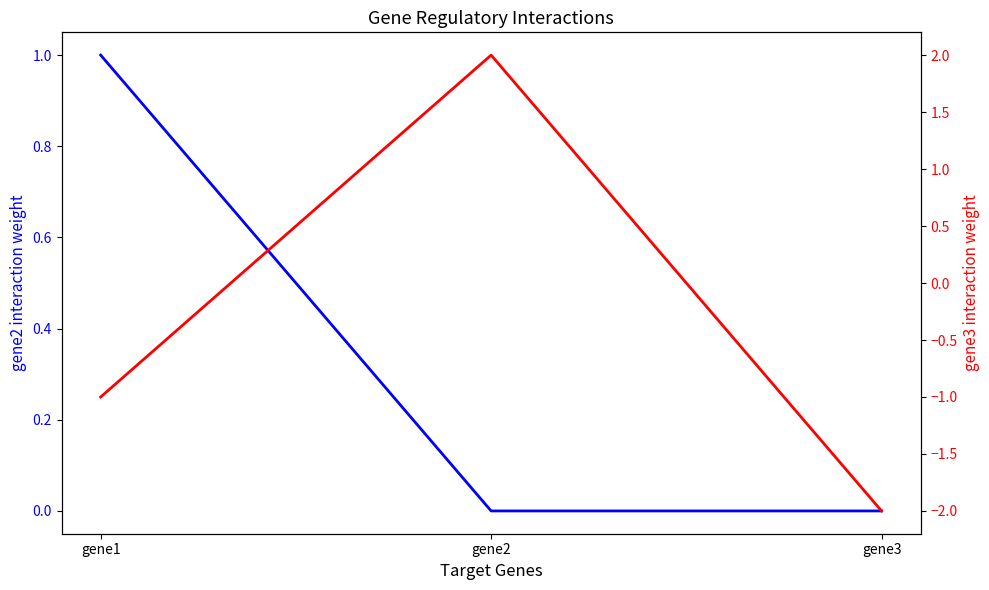

At which category does the chart reach its minimum across all series?

gene3